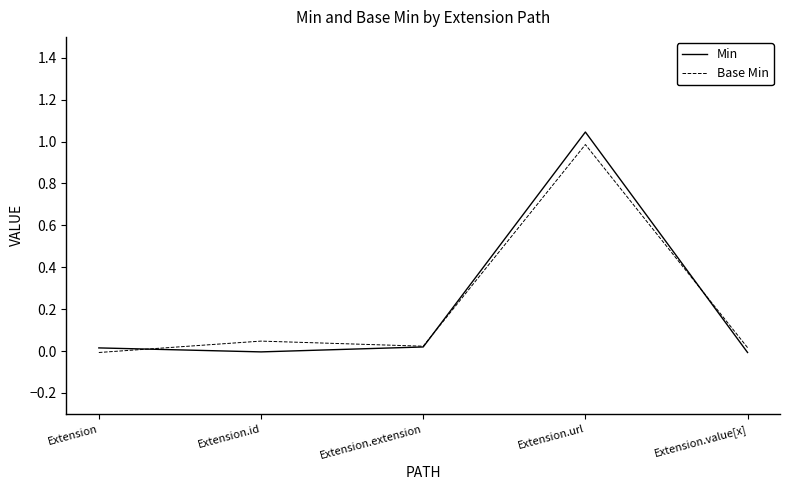

Does the chart have visible grid lines?

No